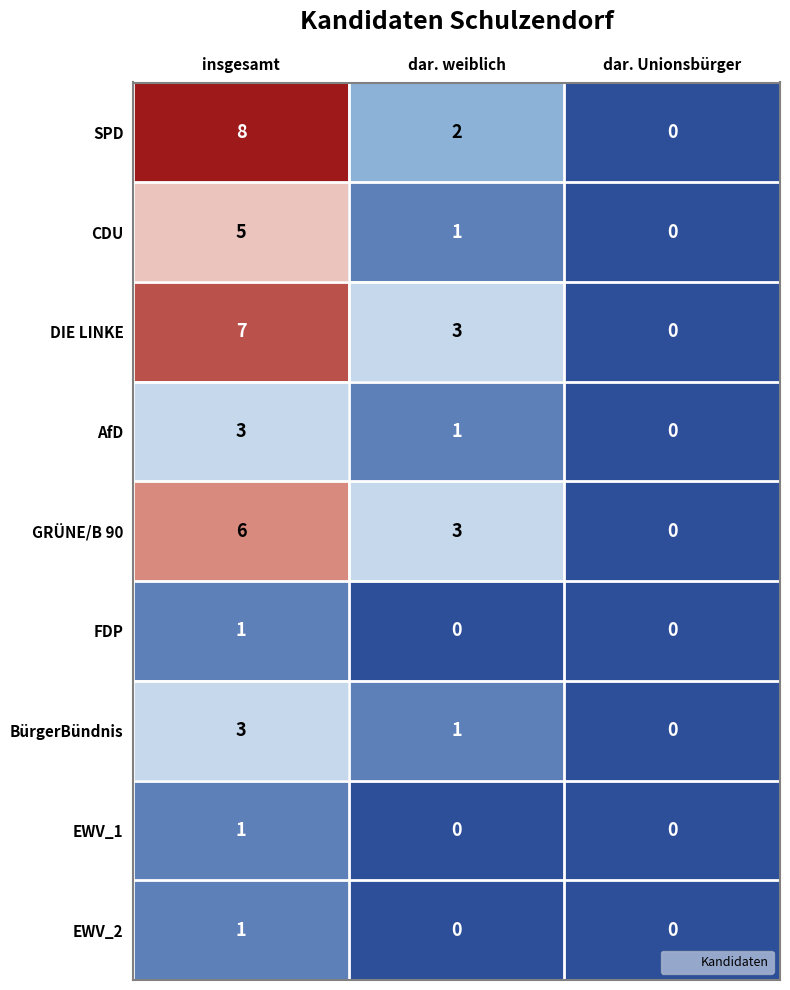

At how many categories does at least one series exceed 1?

2